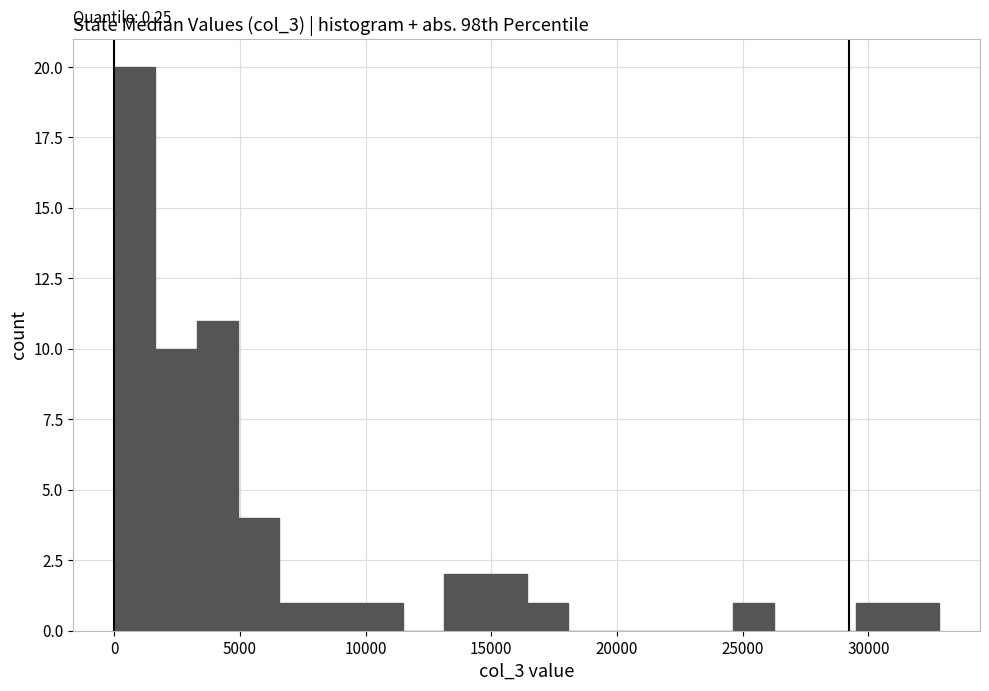

Read against the x-axis, roughly where is the centre of the tallest bar?

1000